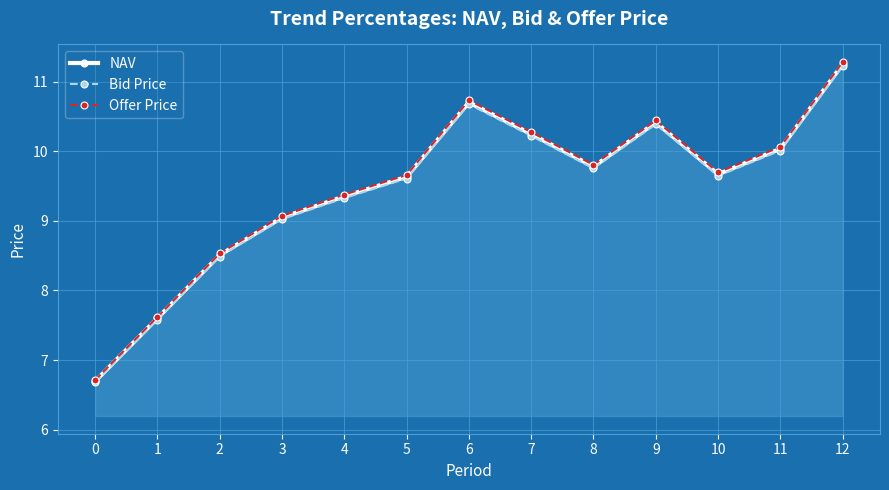

True or false: Bid Price has more than 2 points higher than both neighbors.

False